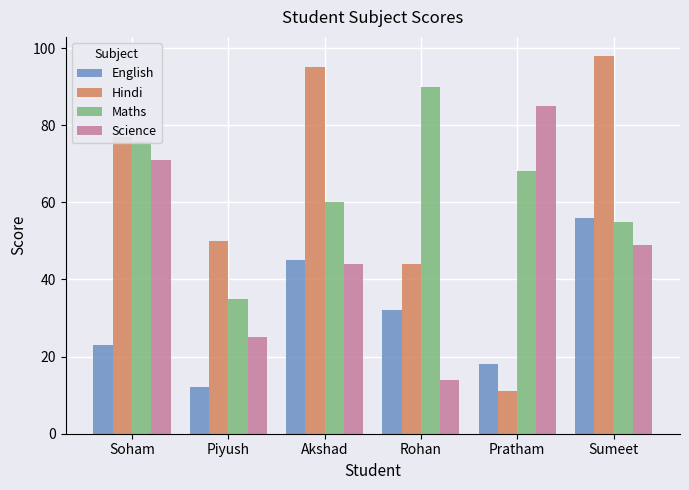

What is the difference between the English values at Sumeet and Rohan?

24